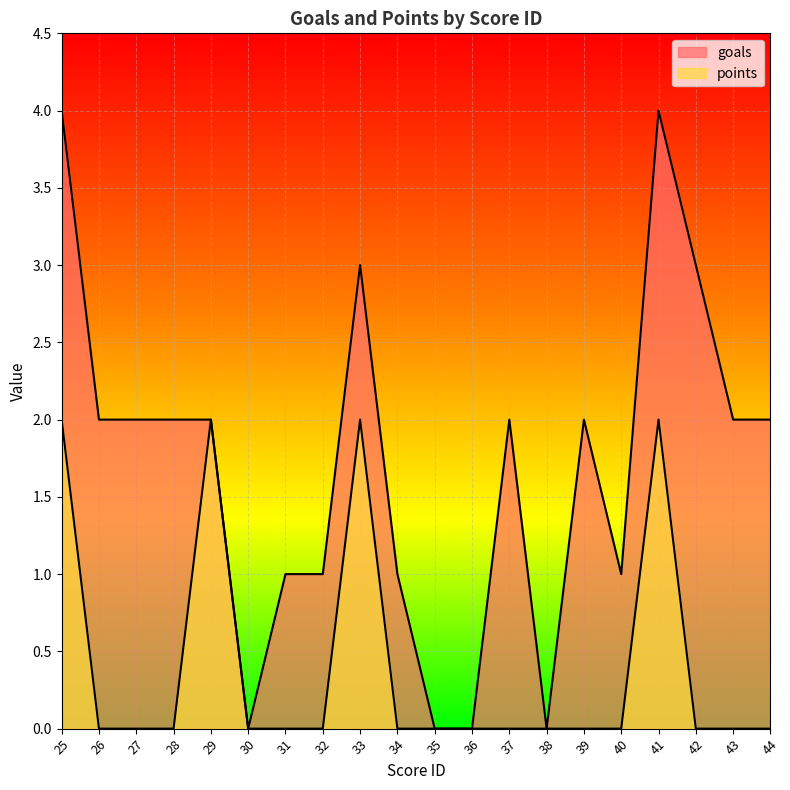

Where is goals nearest to the value 2?

26